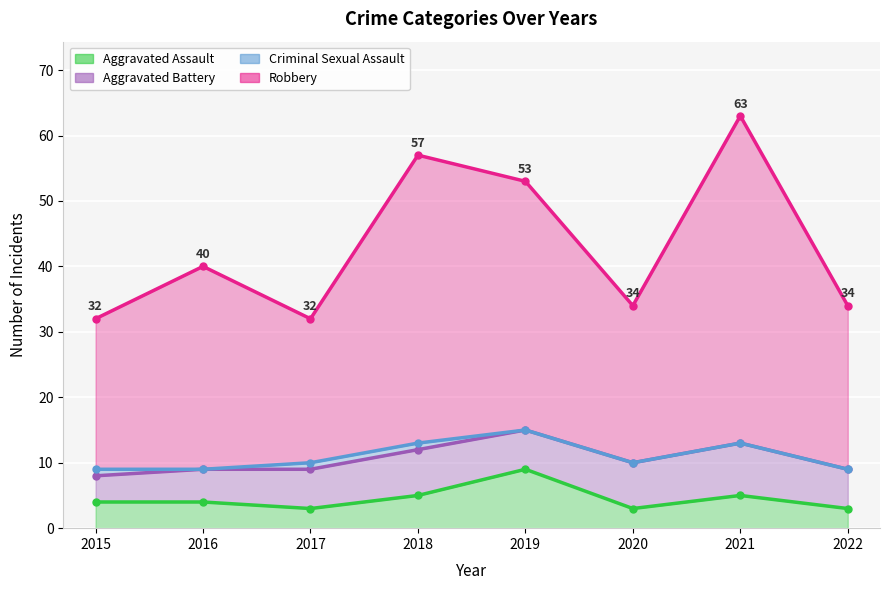

Which category has the highest value in the Aggravated Assault series?

2019